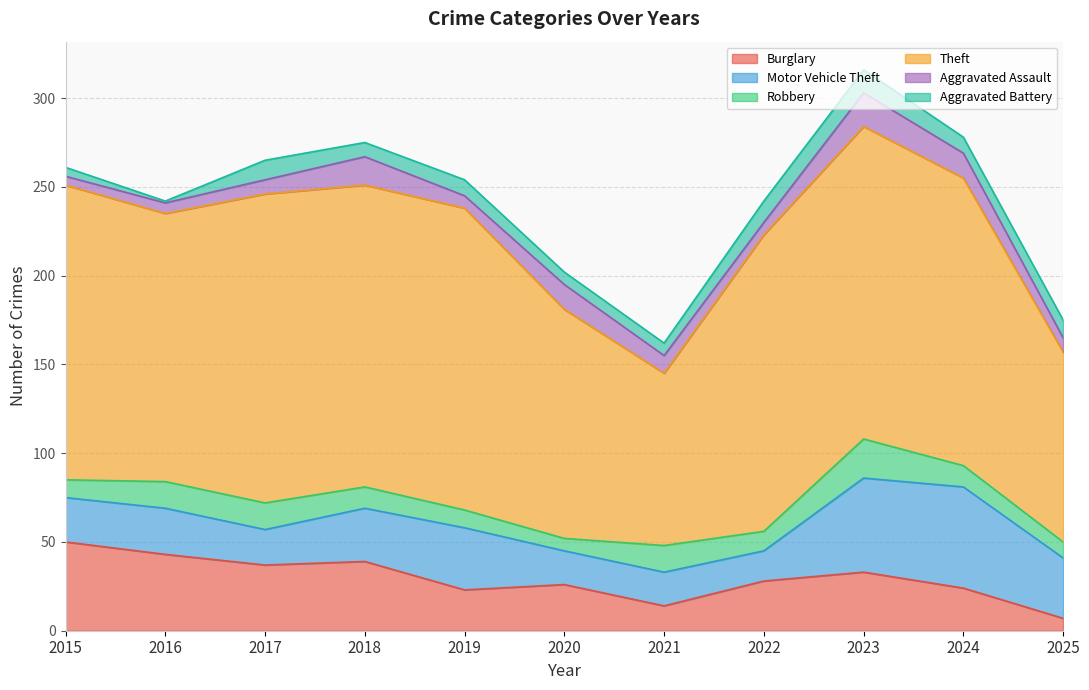

What are all the series names shown in the legend?

Burglary, Motor Vehicle Theft, Robbery, Theft, Aggravated Assault, Aggravated Battery